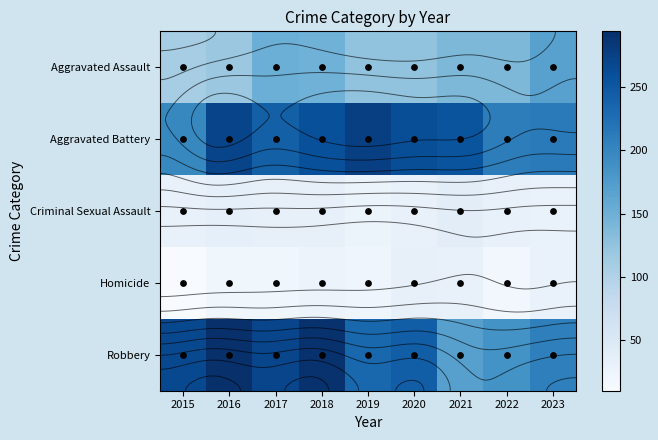

At which label does Aggravated Battery first exceed 255?

2016